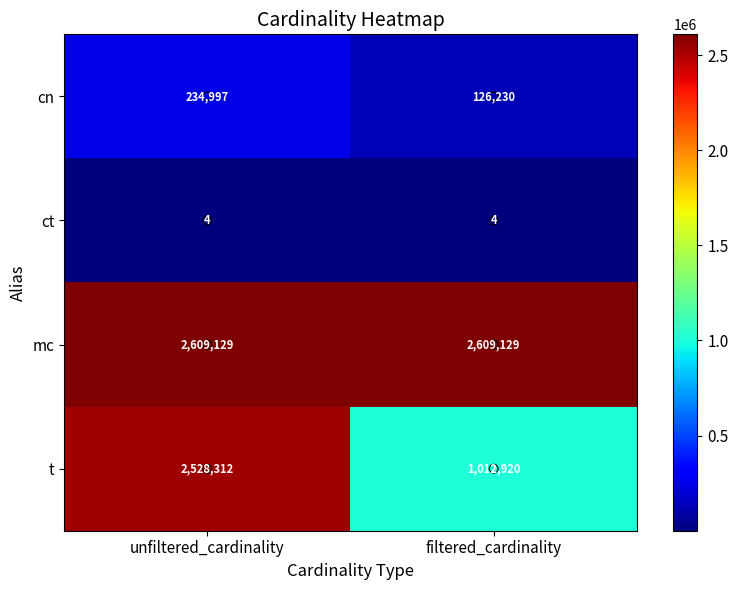

At filtered_cardinality, list the series in order from smallest to largest.

ct, cn, t, mc